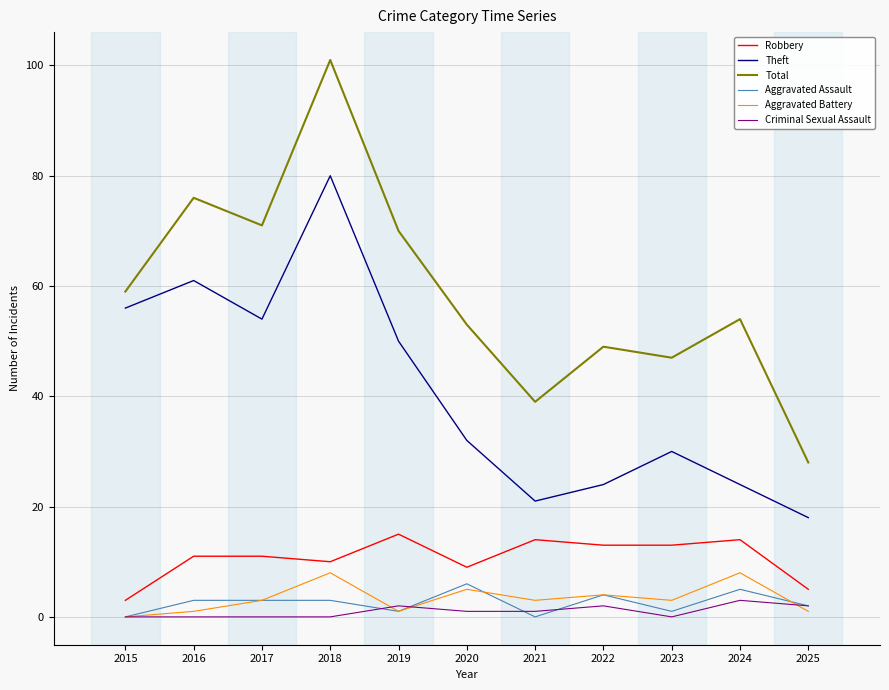

At which label does Total first exceed 54?

2015